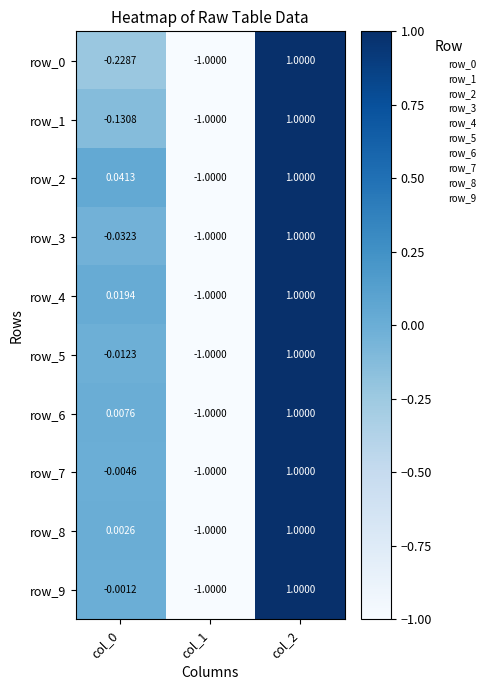

What is the maximum value shown in the chart?

1.0